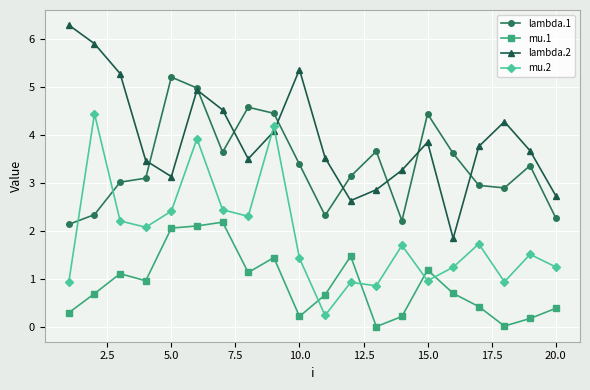

What is the value of the lambda.1 point at the 3rd from the left?

3.0